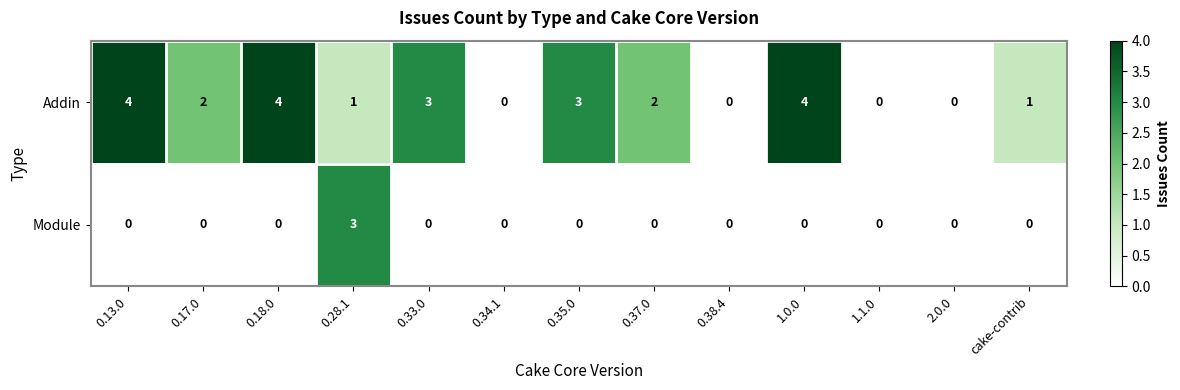

The Addin series shows 3 at 0.33.0. True or false?

True